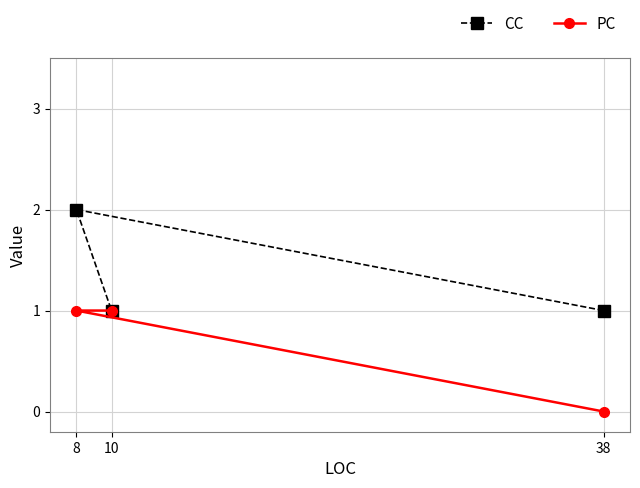

How many lines are shown in the chart?

2